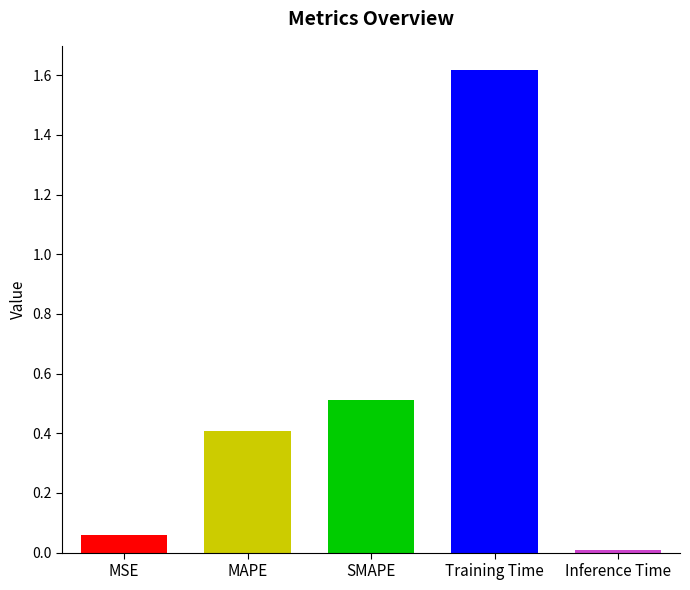

True or false: the data shows 2.4 at Training Time.

False